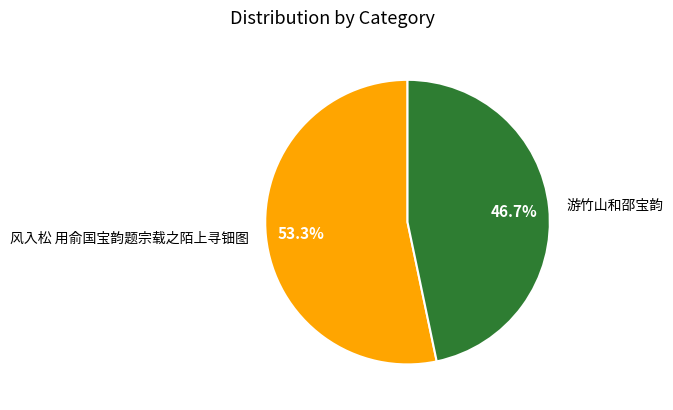

Which category has the biggest portion of the pie?

风入松 用俞国宝韵题宗载之陌上寻钿图